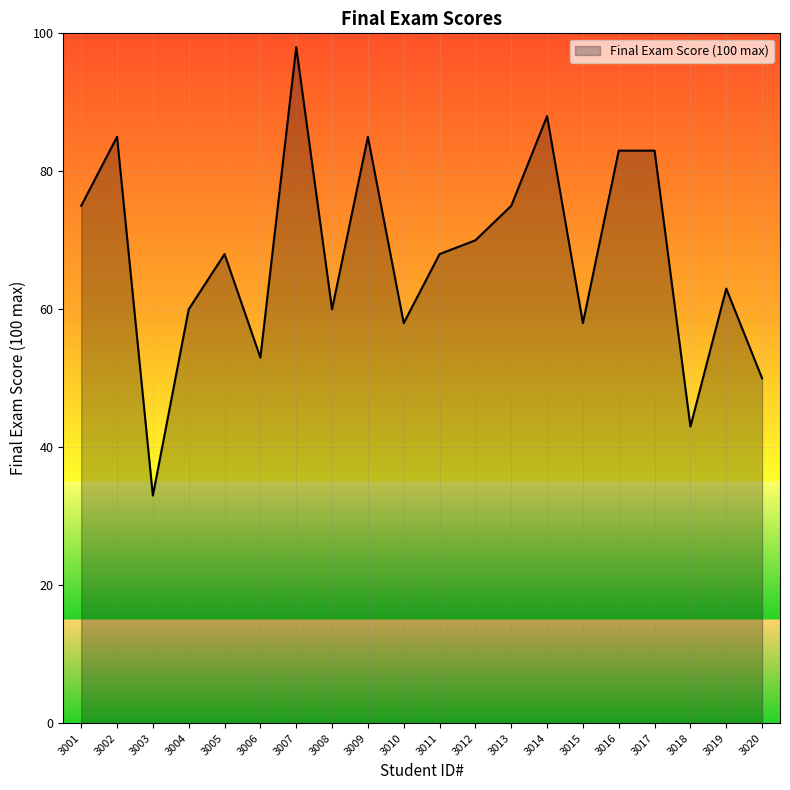

Between 3002 and 3001, which is larger?

3002